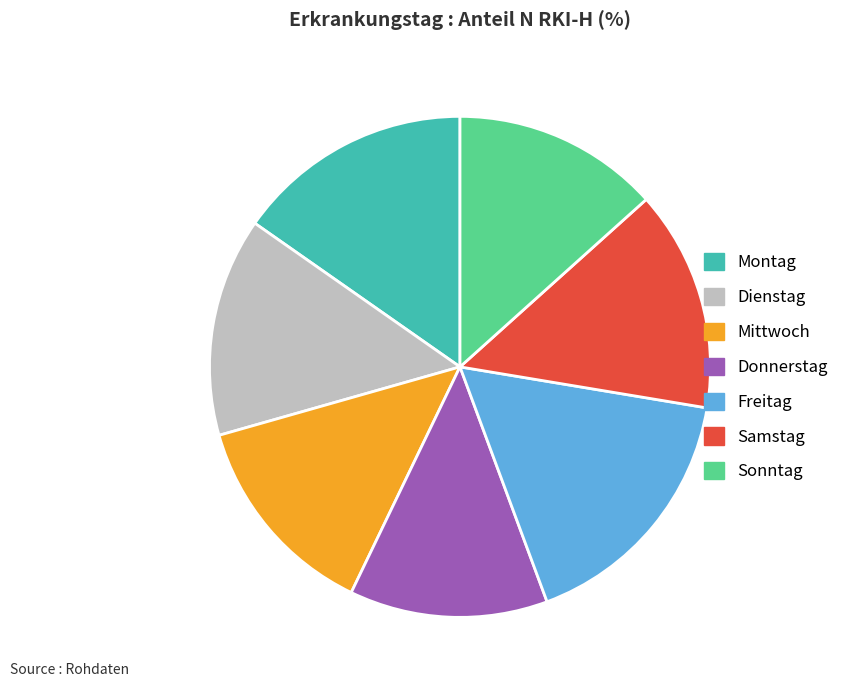

Do Freitag and Dienstag together represent more than half of the pie?

No